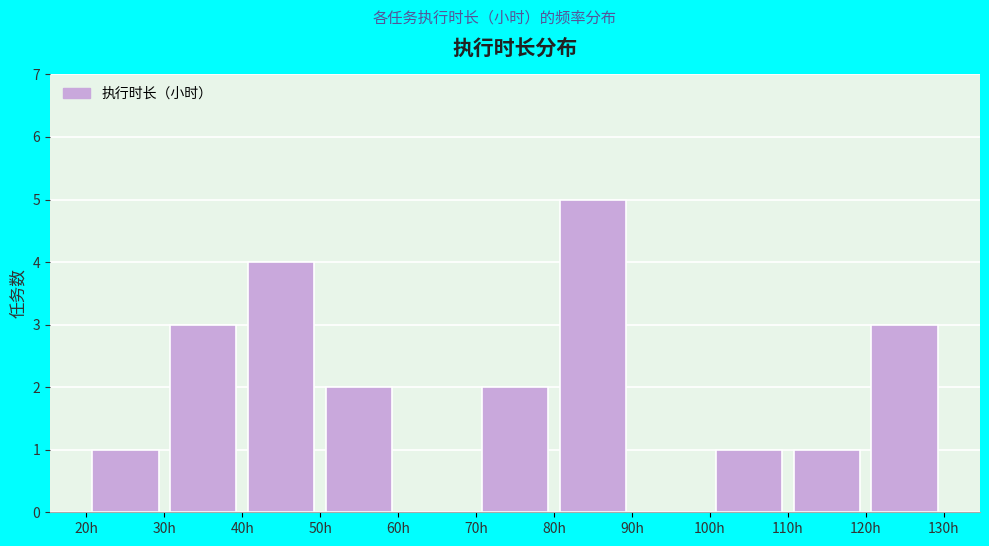

What is the height of the bar covering 20 to 30 on the x-axis? The values are not printed on the chart, so give them approximately, as read against the axis.

1